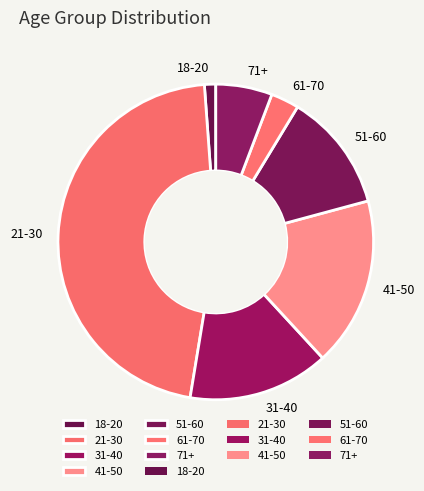

Between 51-60 and 18-20, which is larger?

51-60